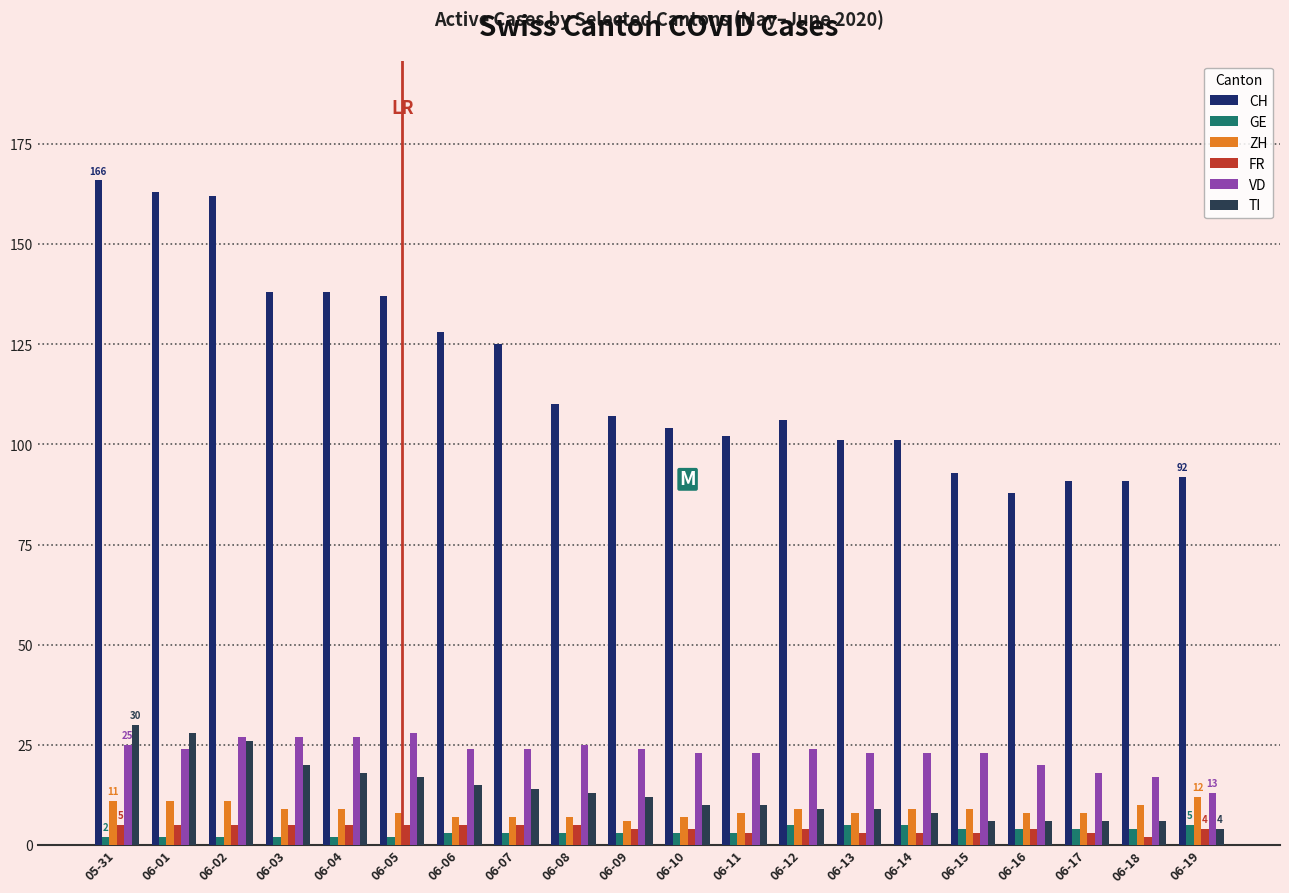

At 06-11, list the series in order from smallest to largest.

GE, FR, ZH, TI, VD, CH